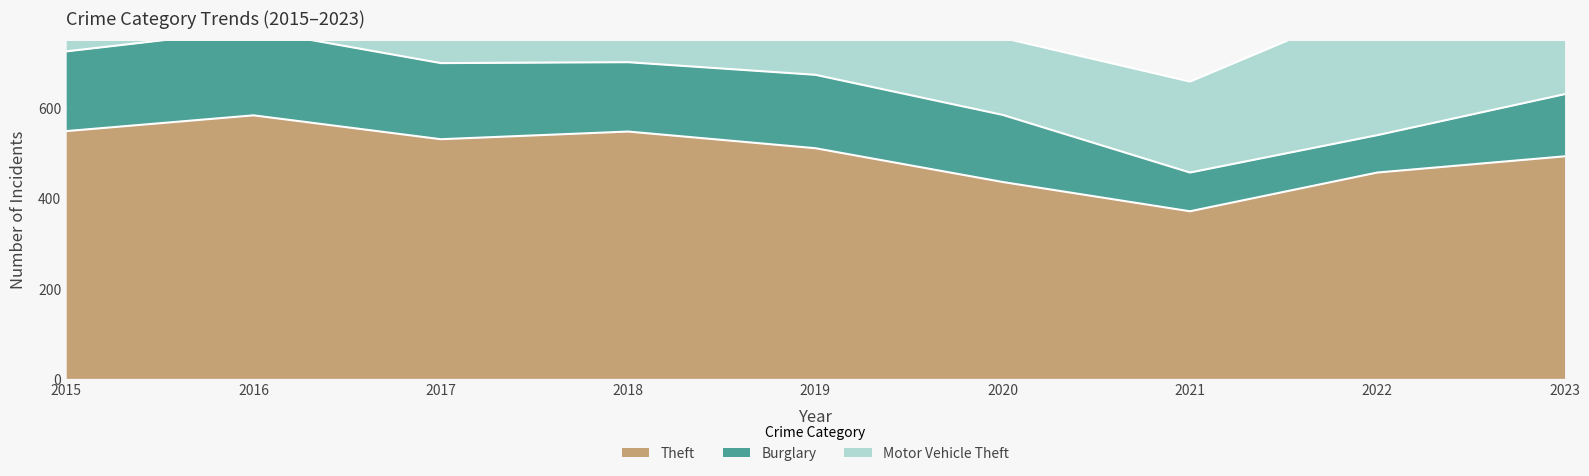

What is the difference between the maximum and minimum values in the Burglary series?

107